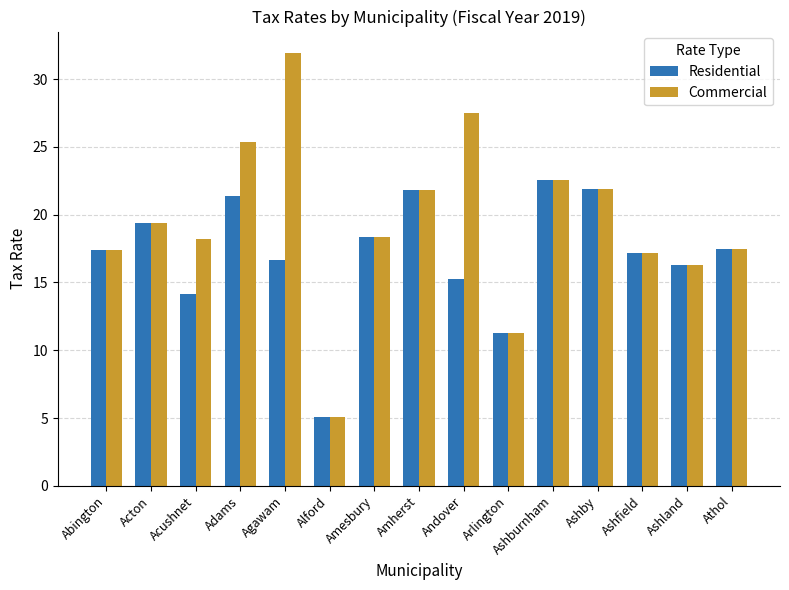

Which series has the largest total across all categories?

Commercial